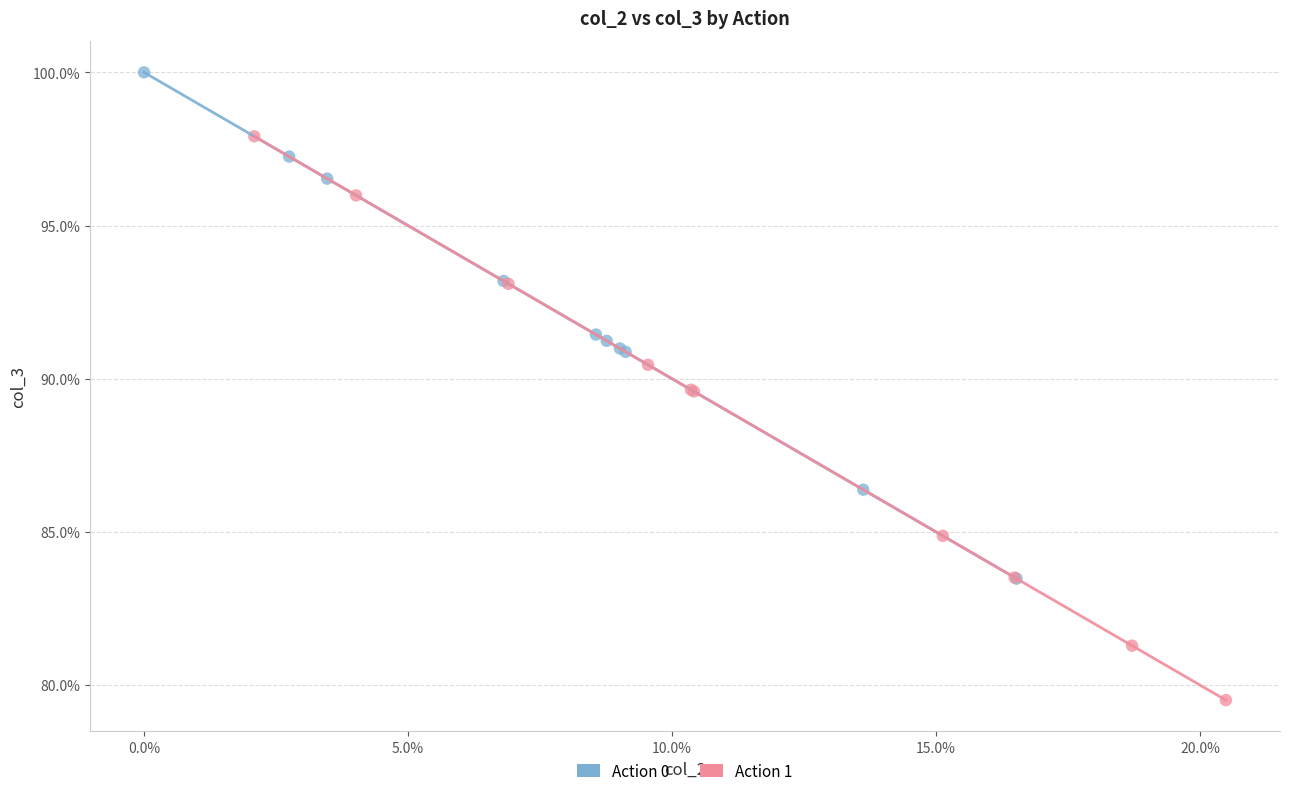

What are all the series names shown in the legend?

Action 0, Action 1